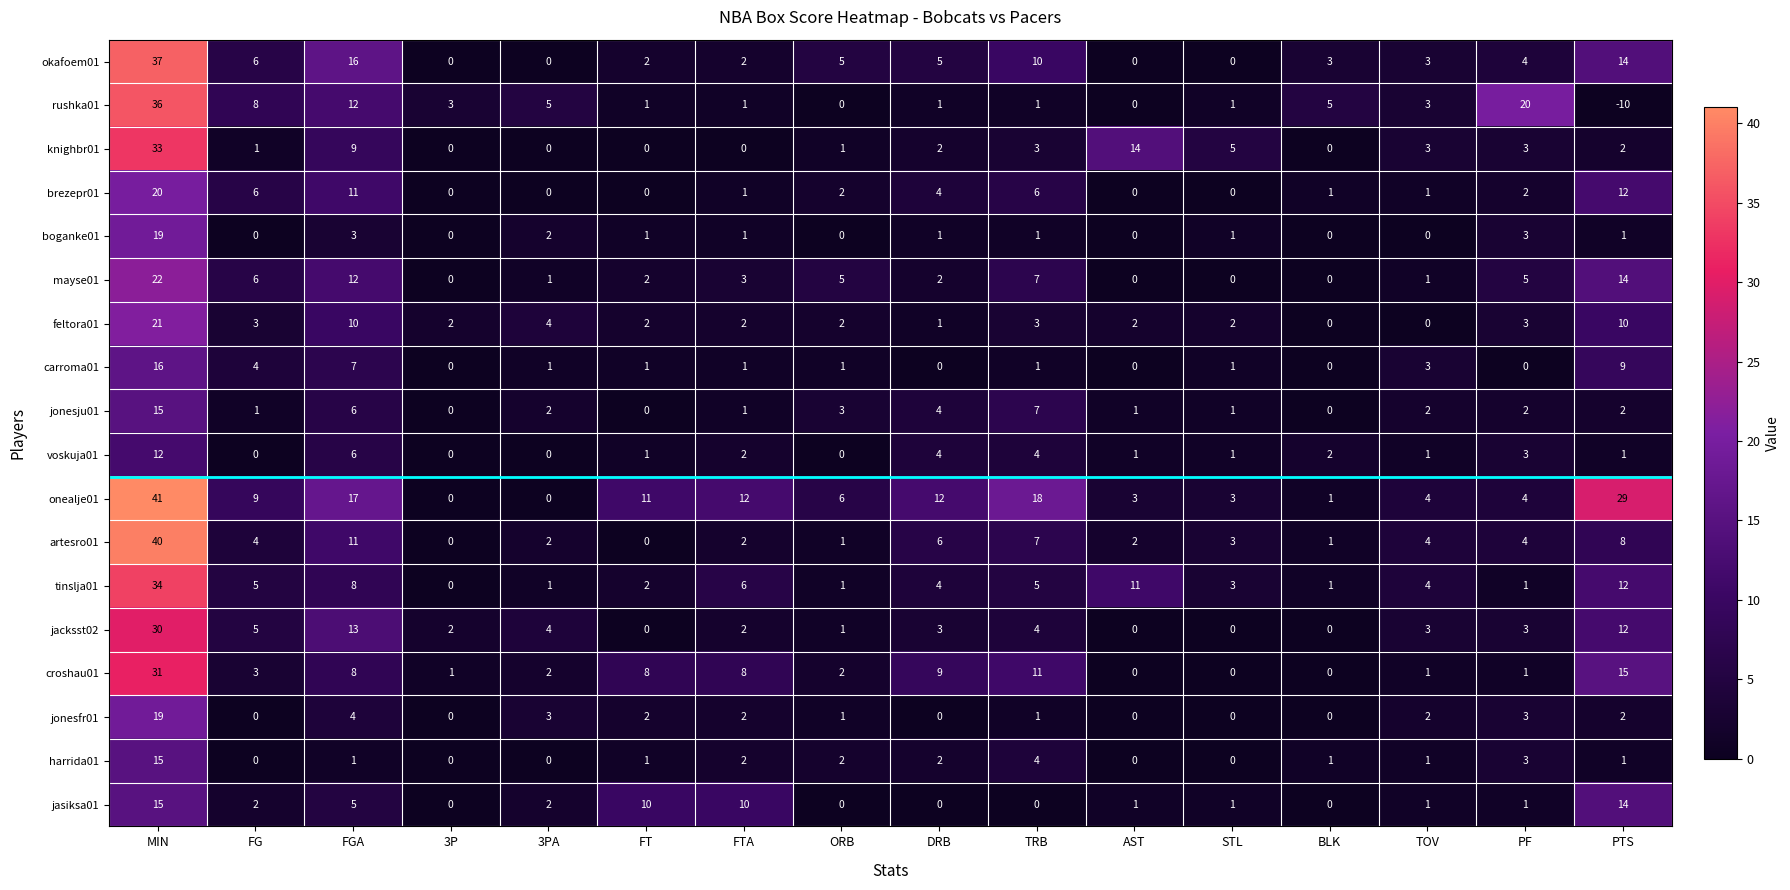

At which category is the sum across all series the highest?

MIN